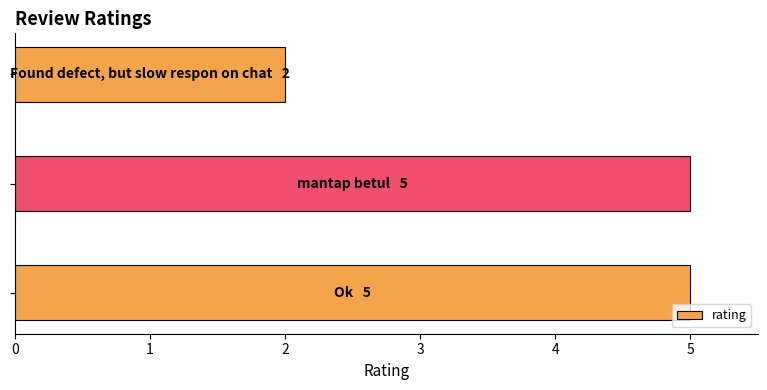

What is the greatest value displayed?

5